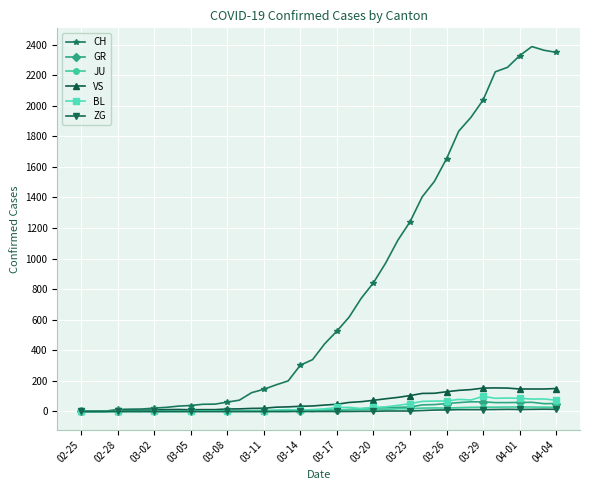

Which series has the largest total across all categories?

CH